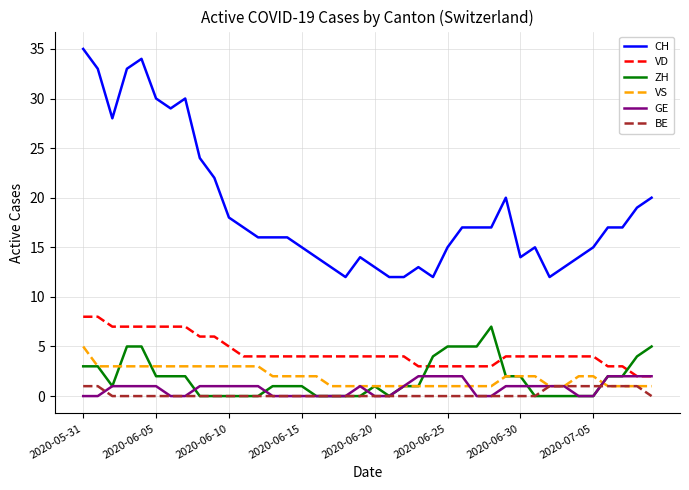

True or false: BE and CH intersect in this chart.

False